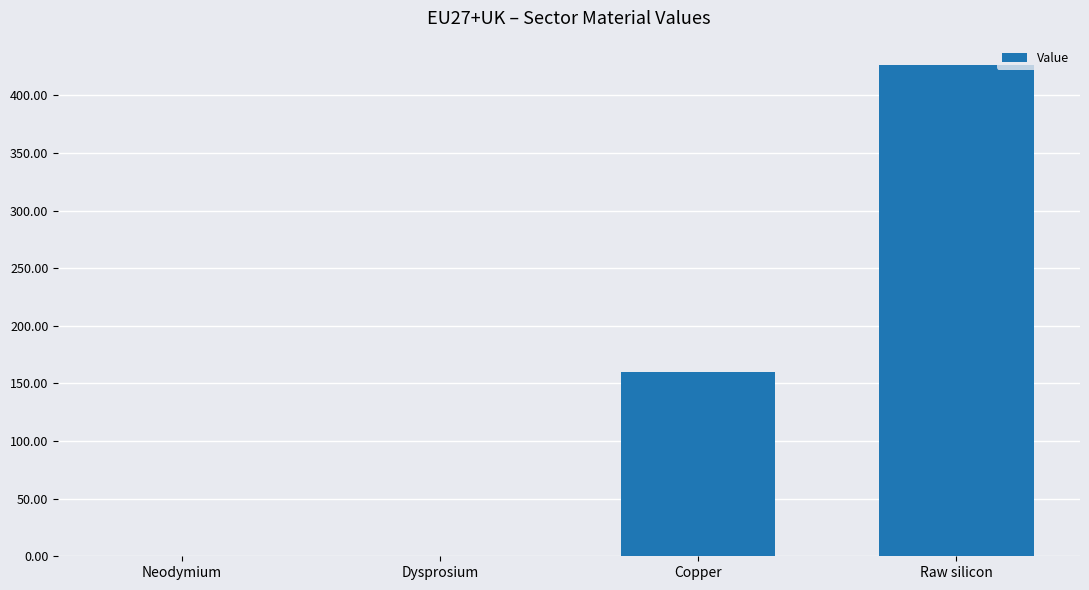

What is the greatest value displayed?

426.1